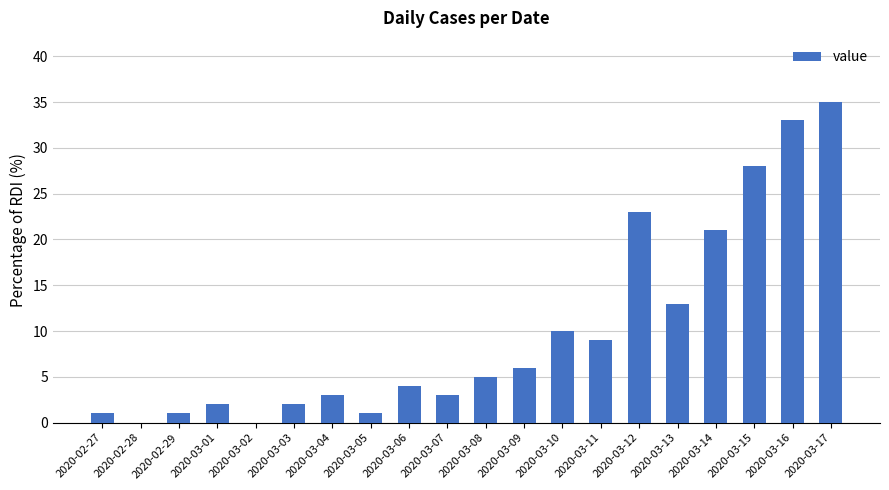

Between 2020-03-03 and 2020-03-13, which is larger?

2020-03-13